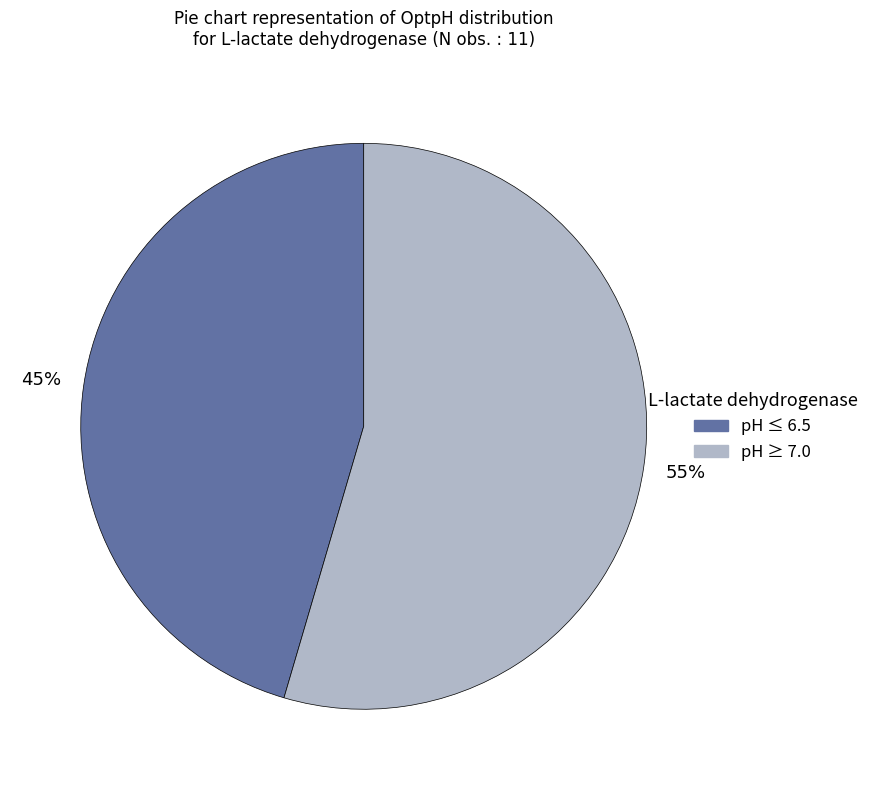

Do pH ≥ 7.0 and pH ≤ 6.5 together represent more than half of the pie?

Yes